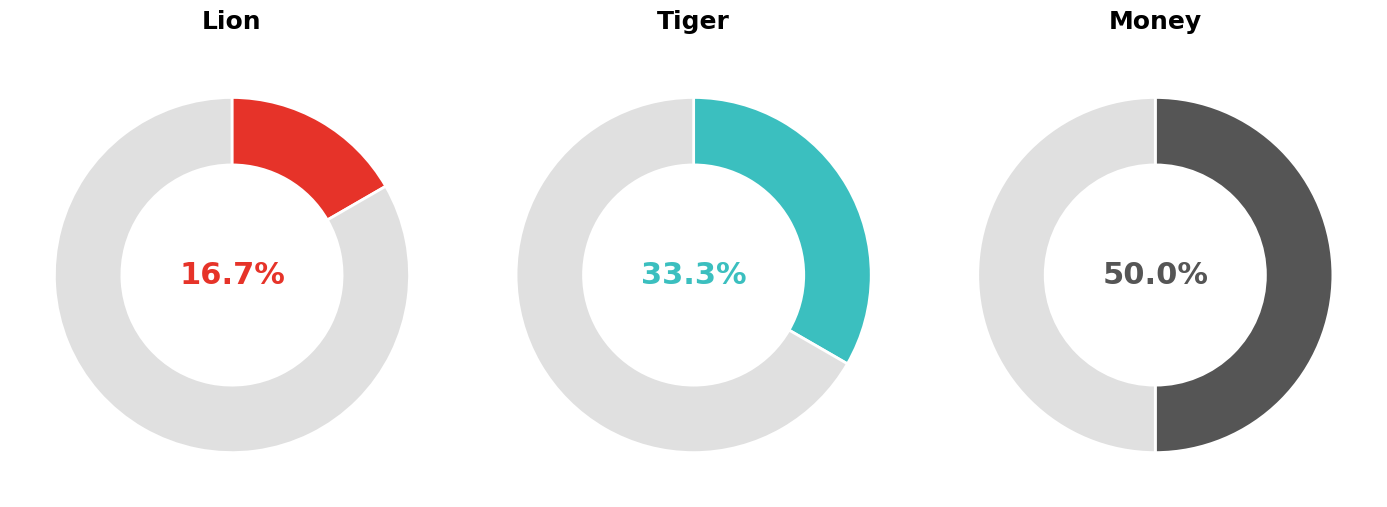

Which category has the smallest portion of the pie?

Lion